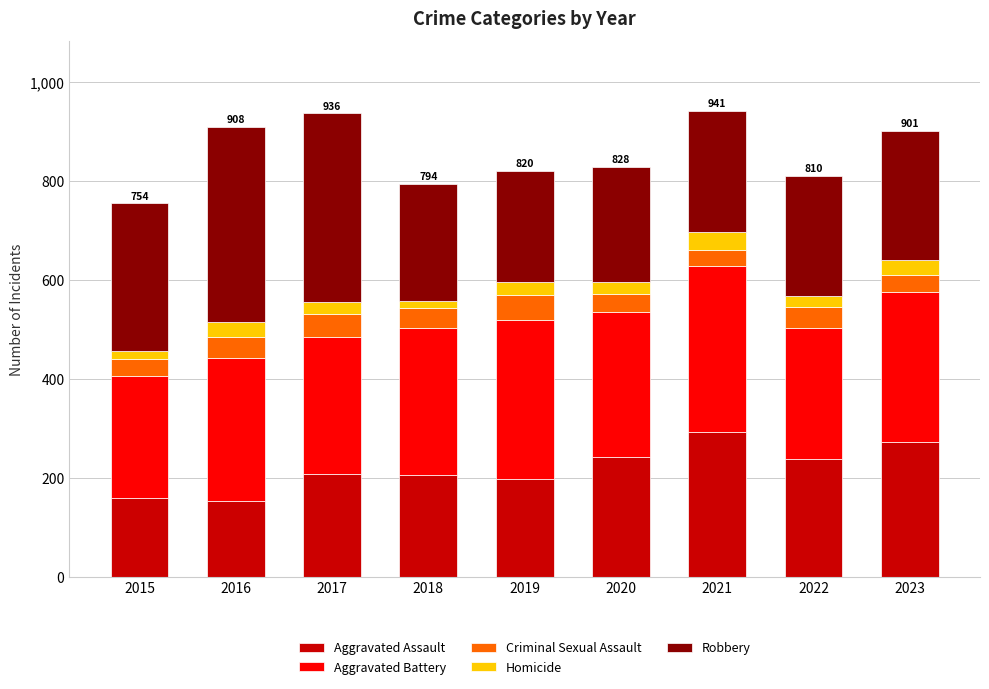

What is the minimum value for Aggravated Assault?

154